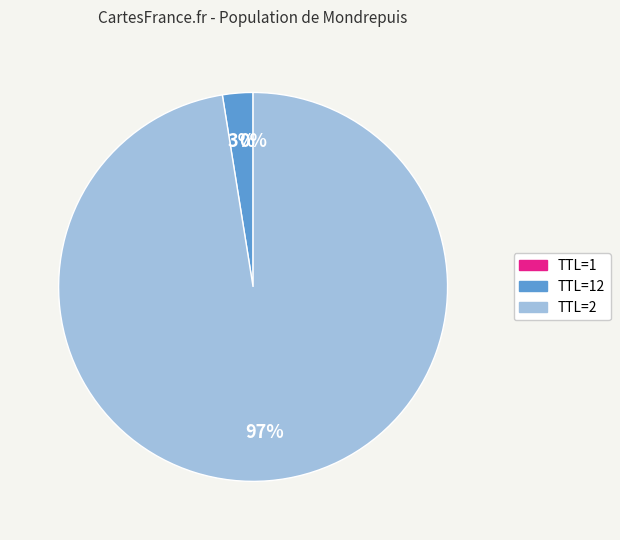

Which slice is the largest?

TTL=2